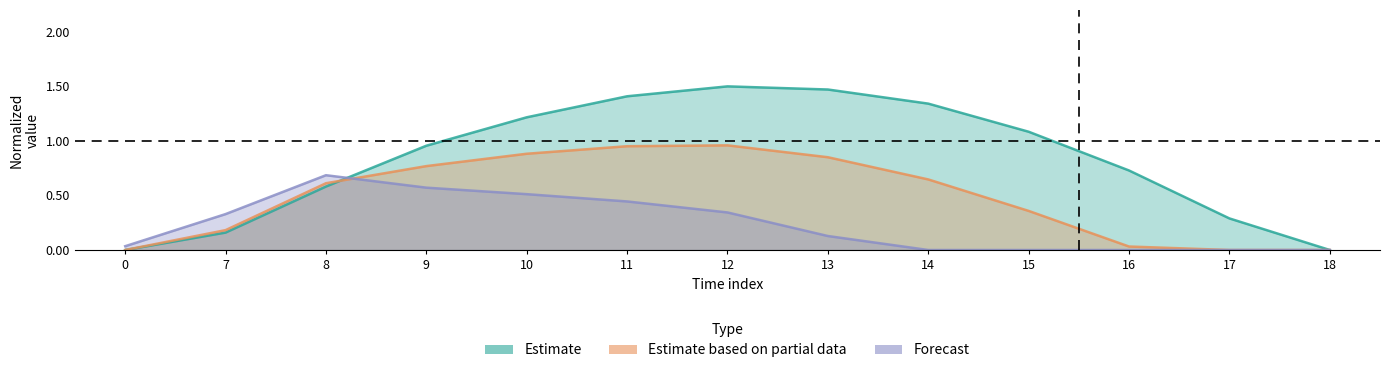

What is the difference between the maximum and minimum values in the row_0 series?

1.5